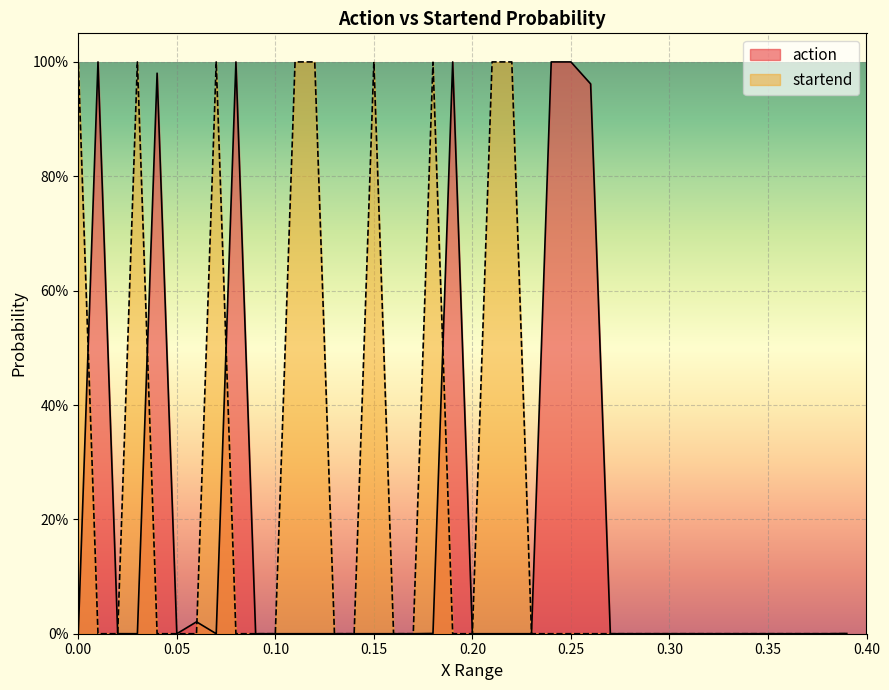

At which label does startend reach its minimum?

0.10